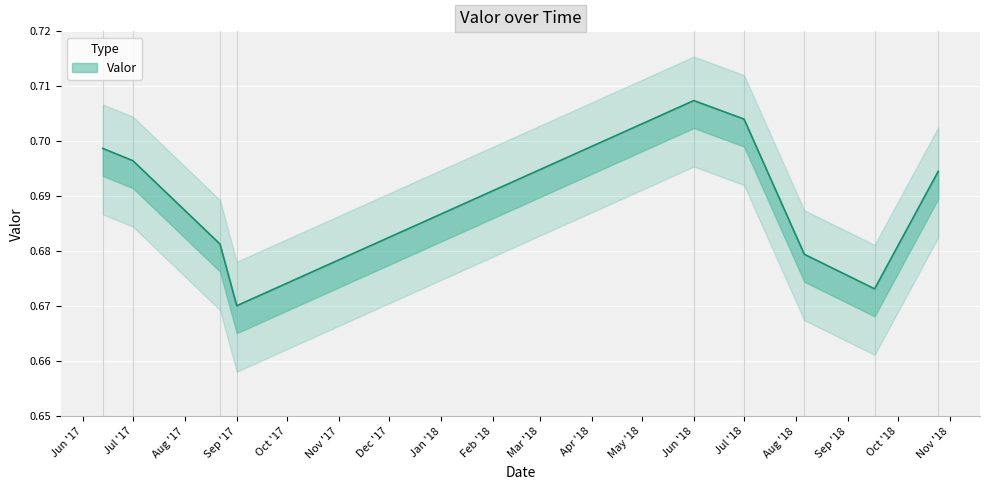

How many lines are shown in the chart?

1